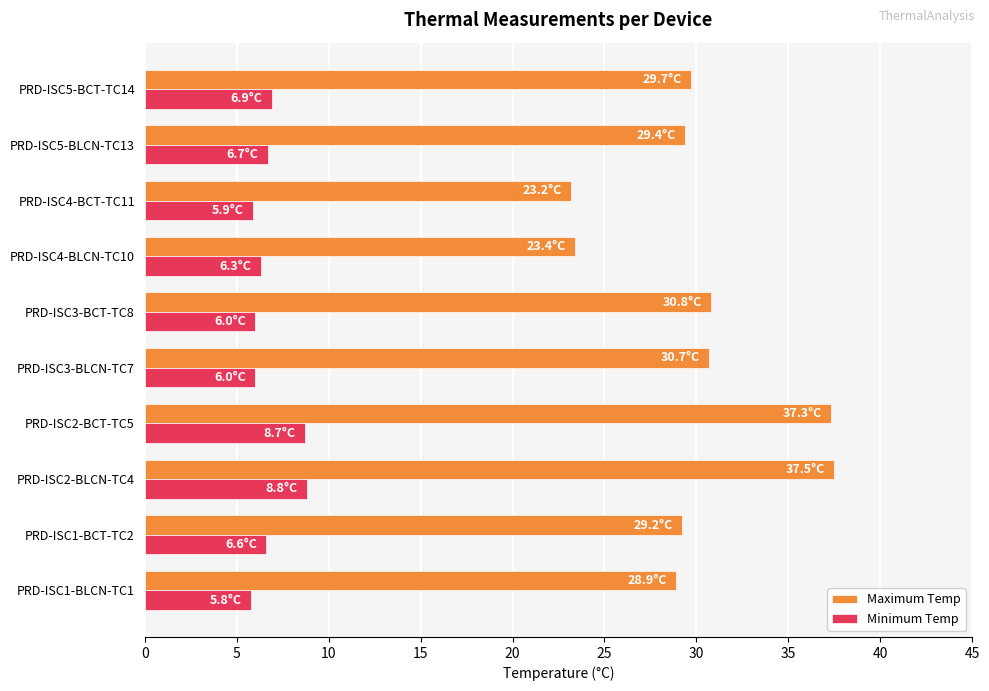

Count the number of data series in this chart.

2